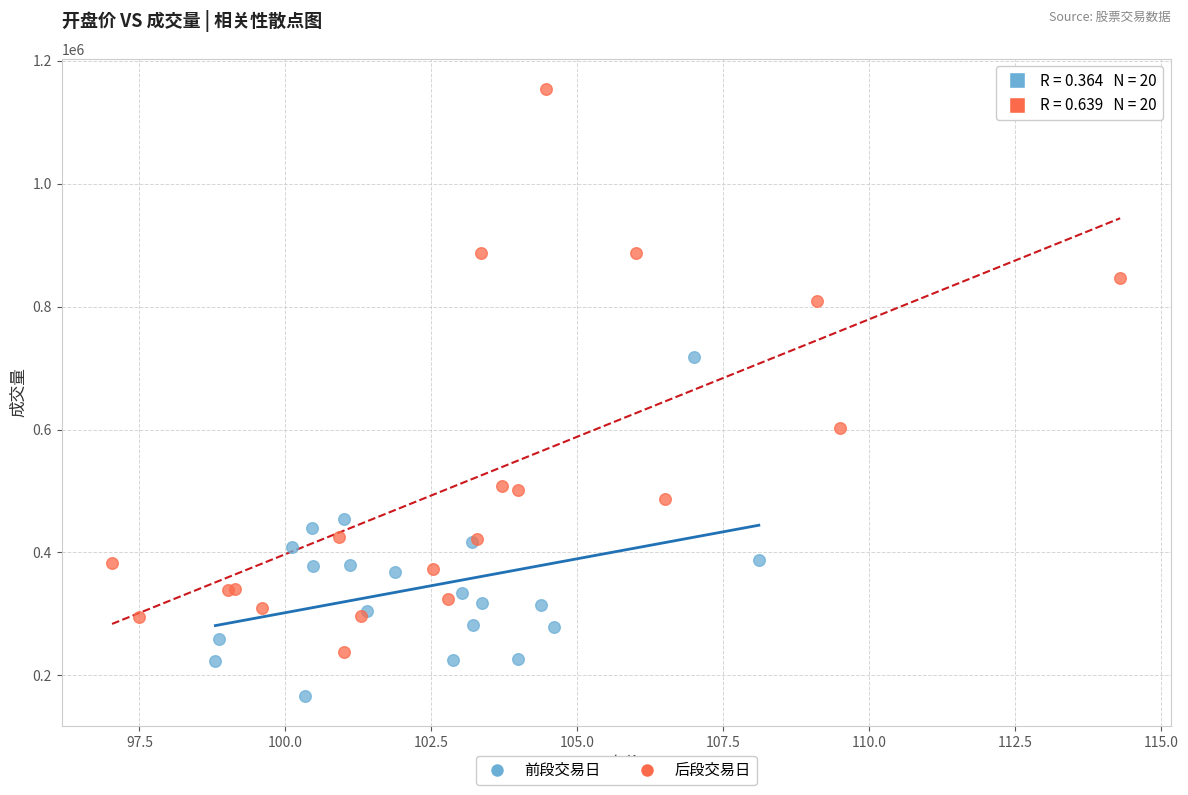

Which series contains the lowest Y value?

前段交易日